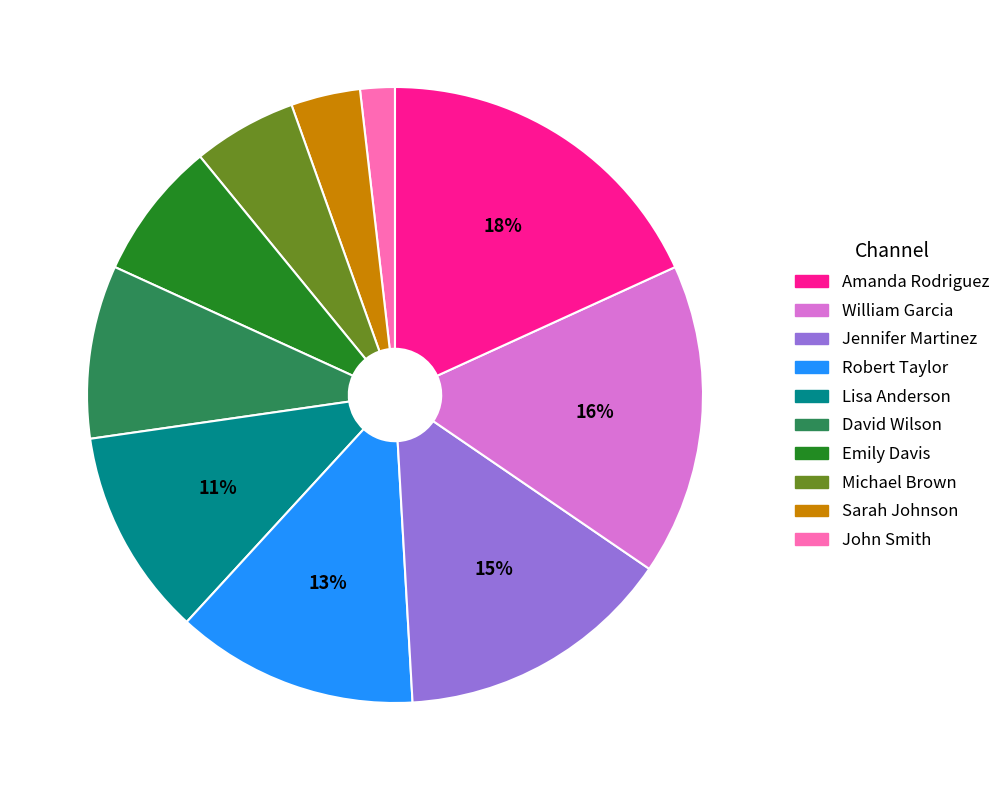

How many segments does this pie chart have?

10